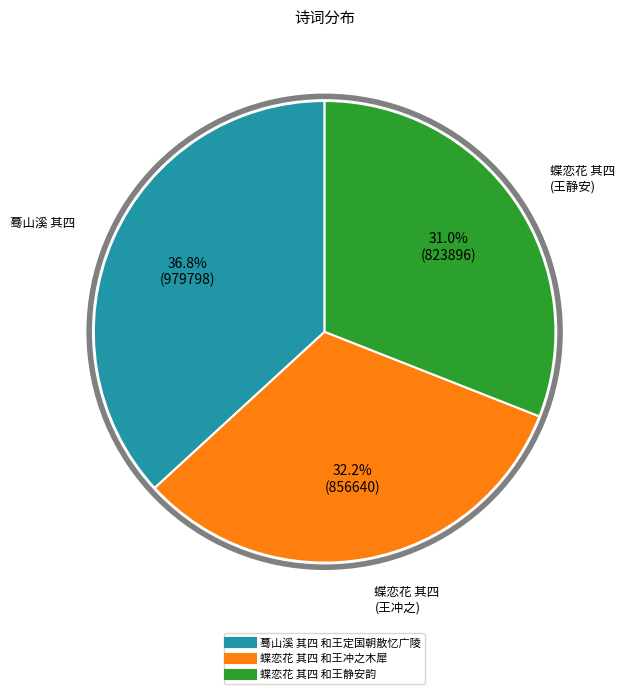

True or false: 蝶恋花 其四 和王冲之木犀 accounts for 41% of the total.

False